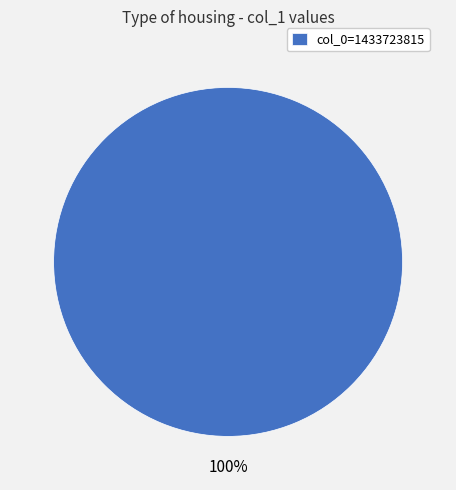

Count the number of slices in the pie.

1